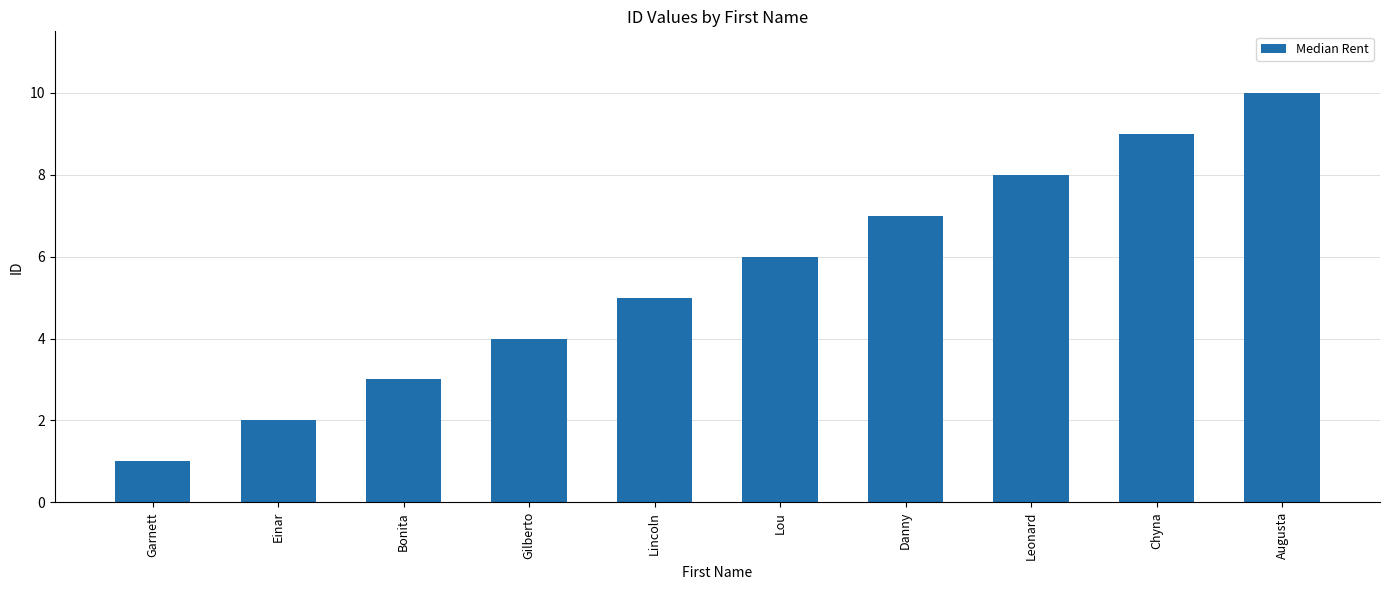

What is the approximate value at Lincoln?

5